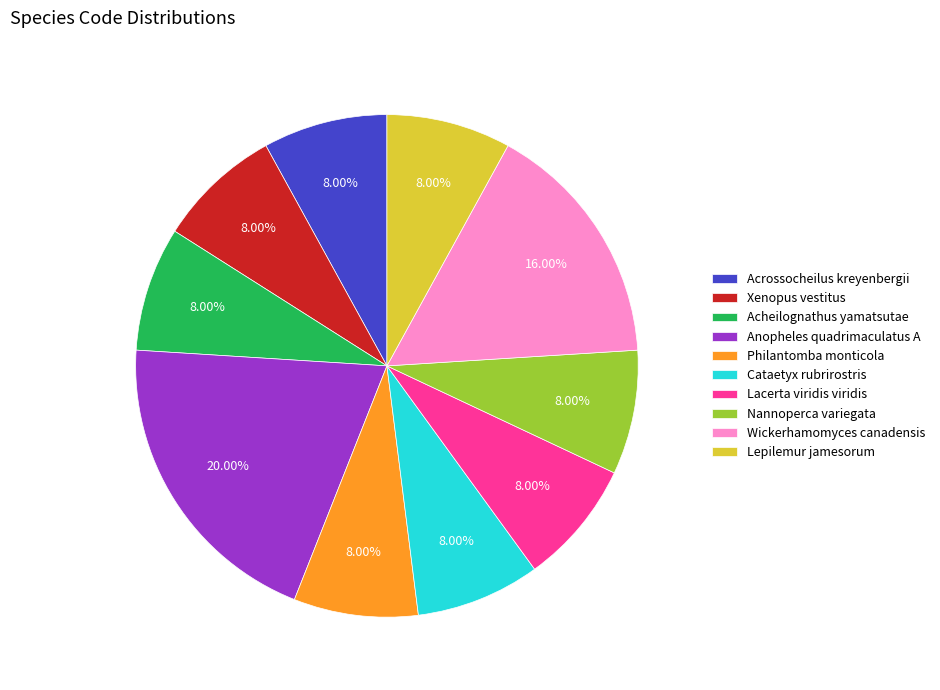

Count the number of slices in the pie.

10